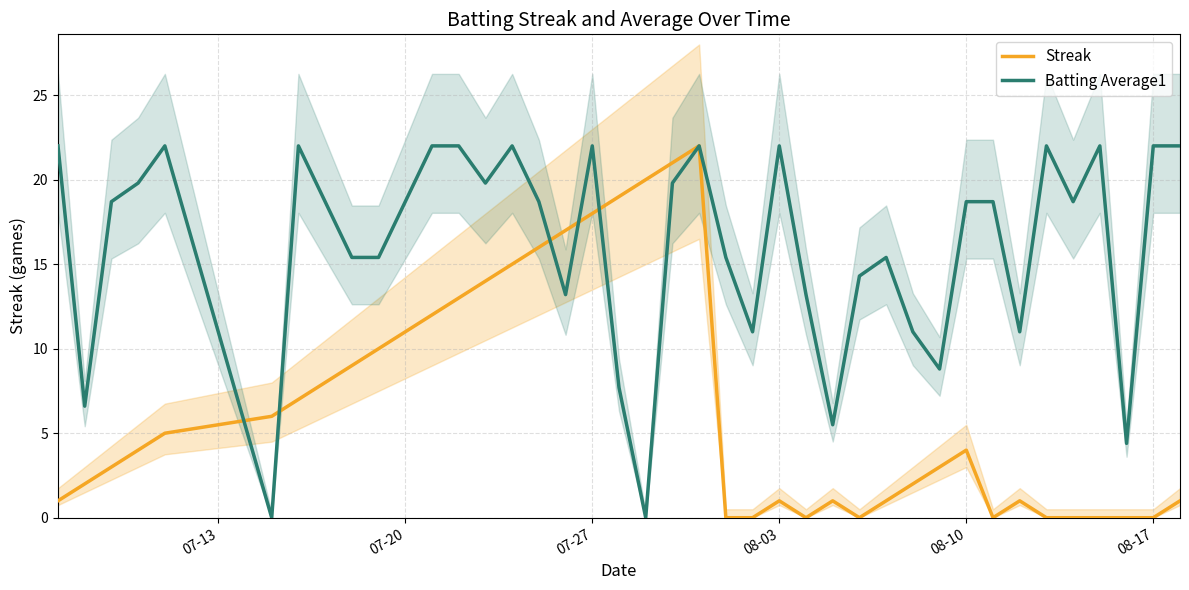

What is the highest value of the Batting Average1 series?

22.0